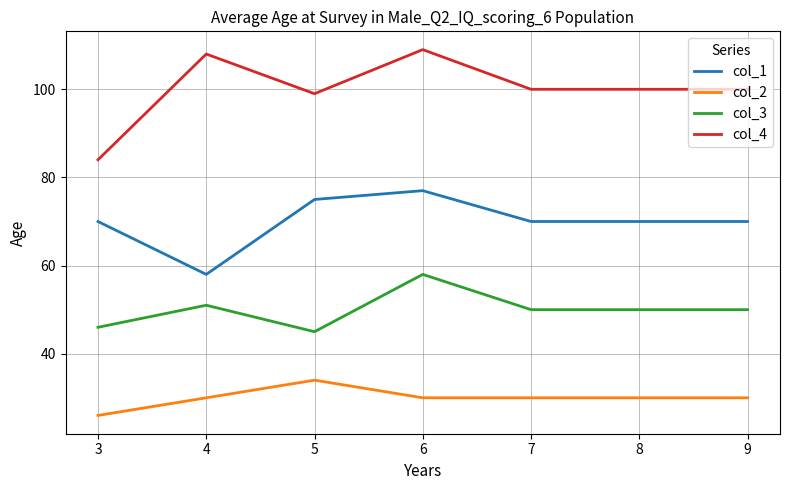

At which category does col_4 reach its first local peak?

4